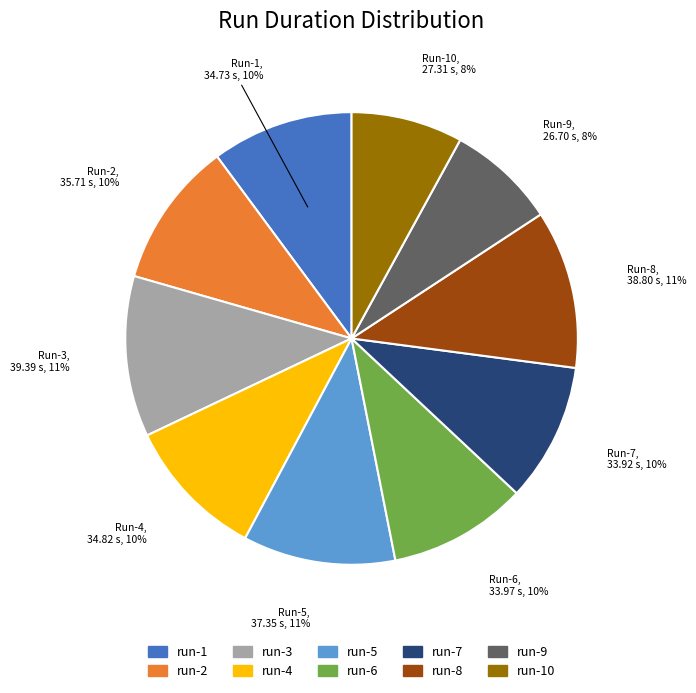

Does any single category account for the majority?

No